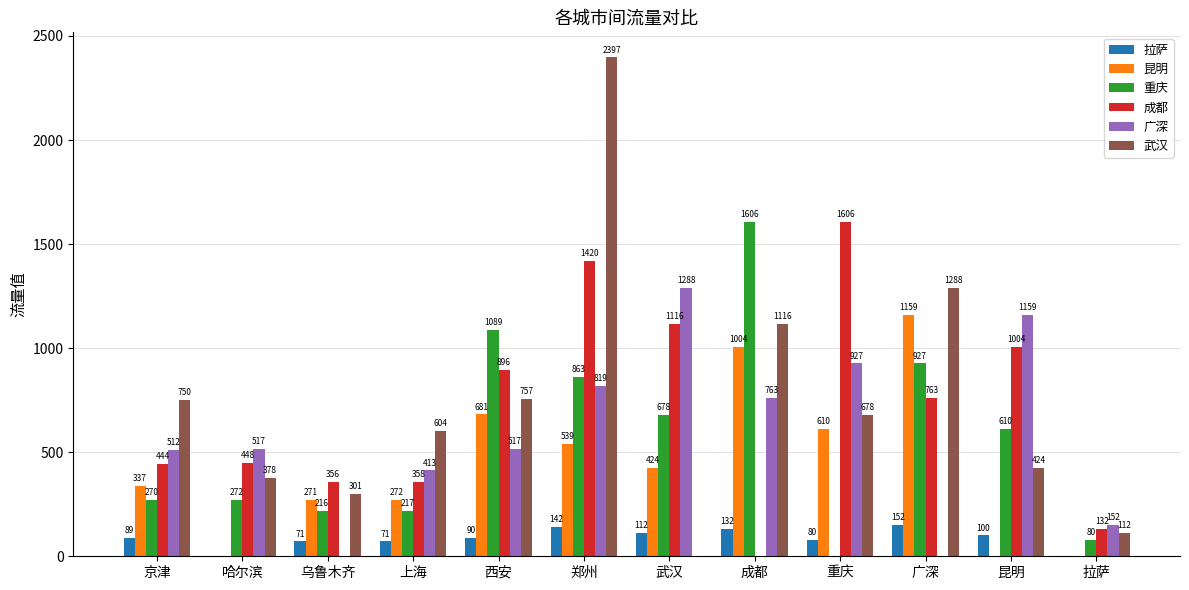

How many groups of bars are there?

12